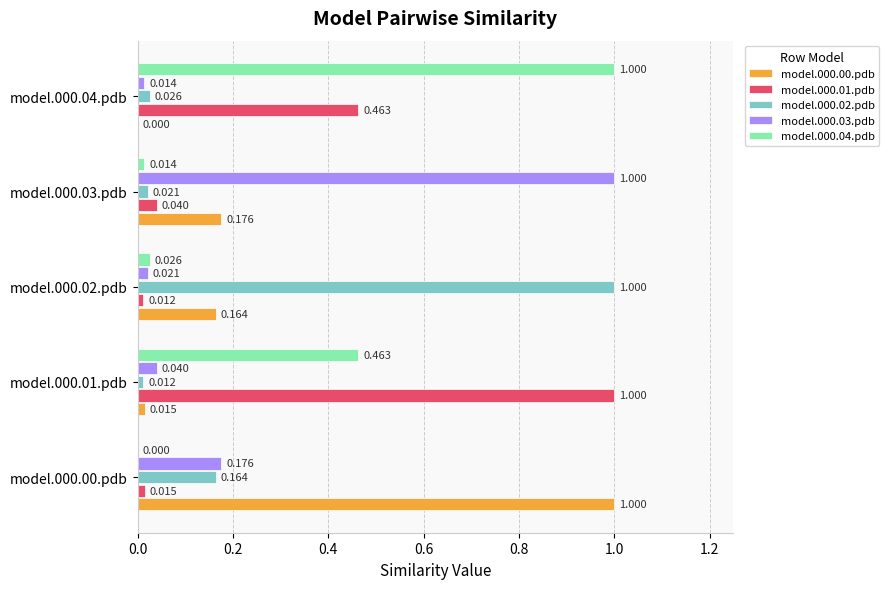

What are all the series names shown in the legend?

model.000.00.pdb, model.000.01.pdb, model.000.02.pdb, model.000.03.pdb, model.000.04.pdb